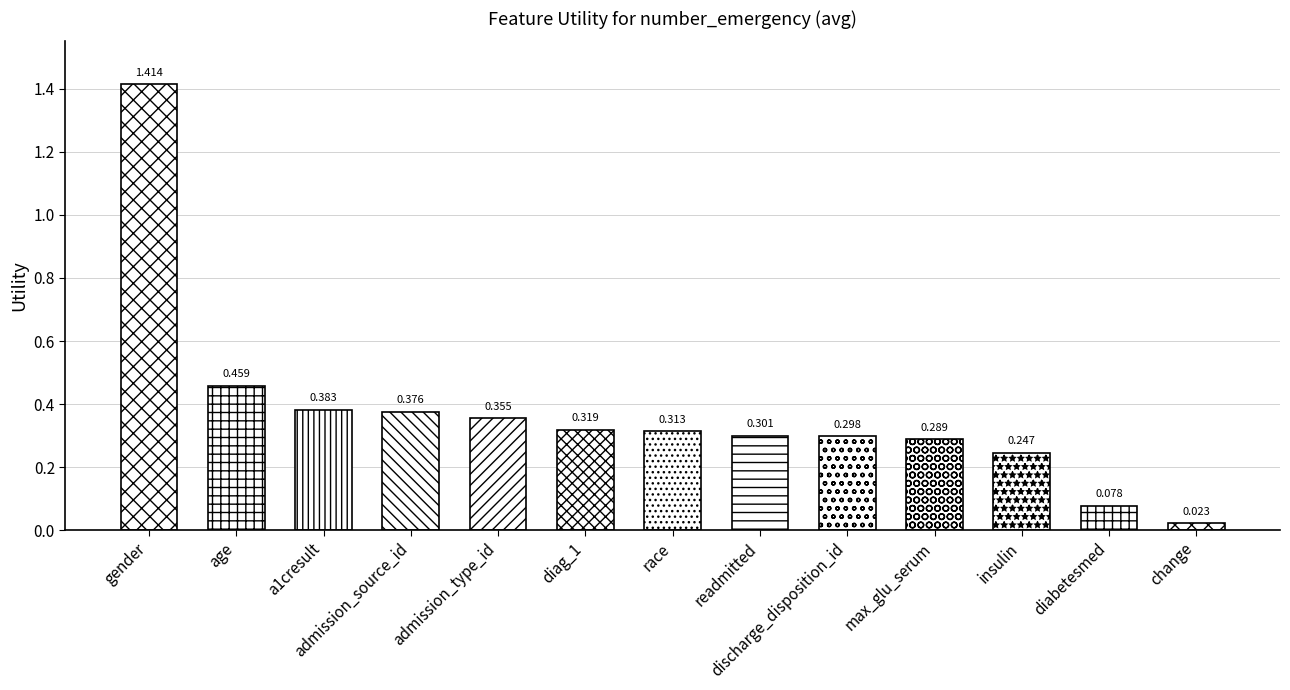

Between a1cresult and race, which is larger?

a1cresult